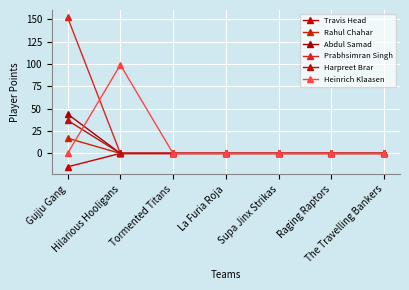

True or false: Abdul Samad and Harpreet Brar intersect in this chart.

False